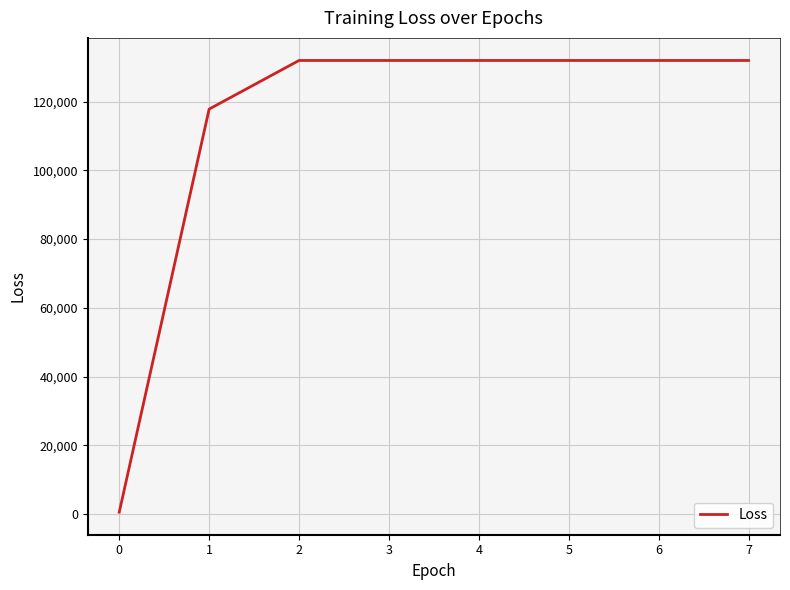

What is the greatest value displayed?

131937.7